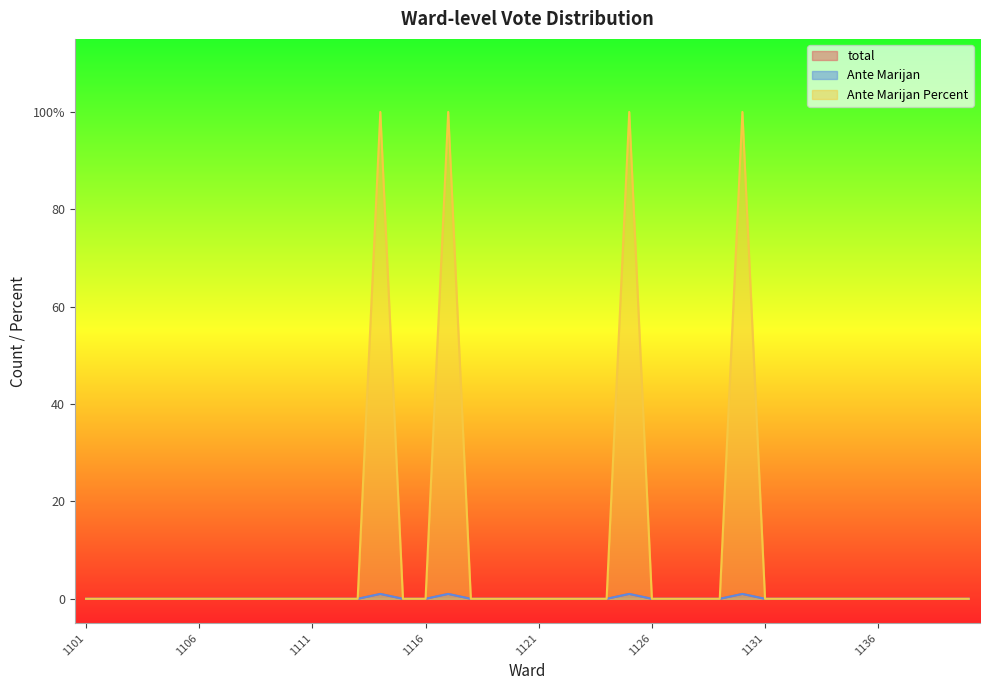

Does the chart display data point markers on the line(s)?

No